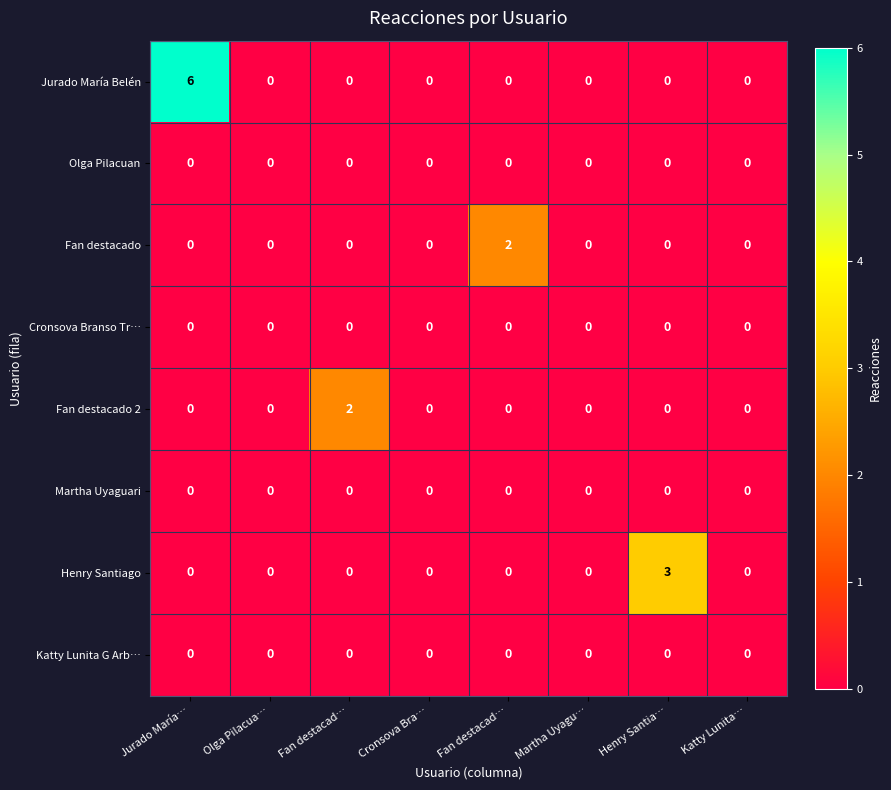

Reading left to right, what are all the values shown in this chart?

Jurado María Belén: Jurado María…=6	Olga Pilacua…=0	Fan destacad…=0	Cronsova Bra…=0	Fan destacad…=0	Martha Uyagu…=0	Henry Santia…=0	Katty Lunita…=0
Olga Pilacuan: Jurado María…=0	Olga Pilacua…=0	Fan destacad…=0	Cronsova Bra…=0	Fan destacad…=0	Martha Uyagu…=0	Henry Santia…=0	Katty Lunita…=0
Fan destacado: Jurado María…=0	Olga Pilacua…=0	Fan destacad…=0	Cronsova Bra…=0	Fan destacad…=2	Martha Uyagu…=0	Henry Santia…=0	Katty Lunita…=0
Cronsova Branso Tr…: Jurado María…=0	Olga Pilacua…=0	Fan destacad…=0	Cronsova Bra…=0	Fan destacad…=0	Martha Uyagu…=0	Henry Santia…=0	Katty Lunita…=0
Fan destacado 2: Jurado María…=0	Olga Pilacua…=0	Fan destacad…=2	Cronsova Bra…=0	Fan destacad…=0	Martha Uyagu…=0	Henry Santia…=0	Katty Lunita…=0
Martha Uyaguari: Jurado María…=0	Olga Pilacua…=0	Fan destacad…=0	Cronsova Bra…=0	Fan destacad…=0	Martha Uyagu…=0	Henry Santia…=0	Katty Lunita…=0
Henry Santiago: Jurado María…=0	Olga Pilacua…=0	Fan destacad…=0	Cronsova Bra…=0	Fan destacad…=0	Martha Uyagu…=0	Henry Santia…=3	Katty Lunita…=0
Katty Lunita G Arb…: Jurado María…=0	Olga Pilacua…=0	Fan destacad…=0	Cronsova Bra…=0	Fan destacad…=0	Martha Uyagu…=0	Henry Santia…=0	Katty Lunita…=0